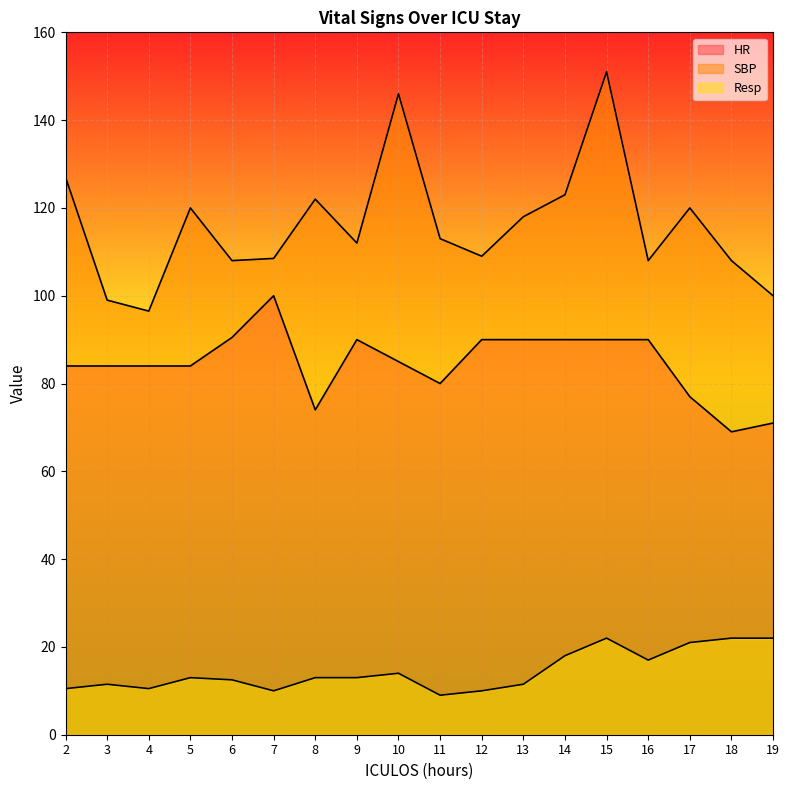

At which category is the sum across all series the highest?

15